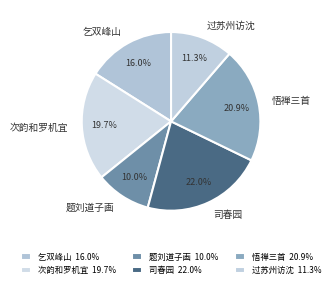

Does 乞双峰山 account for over 50% of the chart?

No